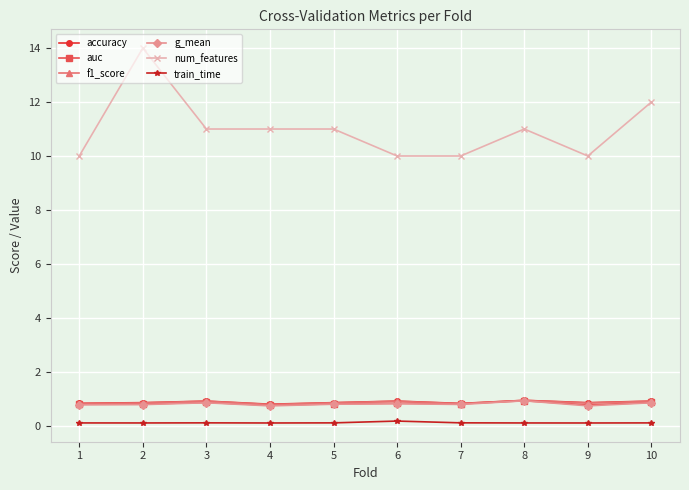

True or false: accuracy and num_features intersect in this chart.

False